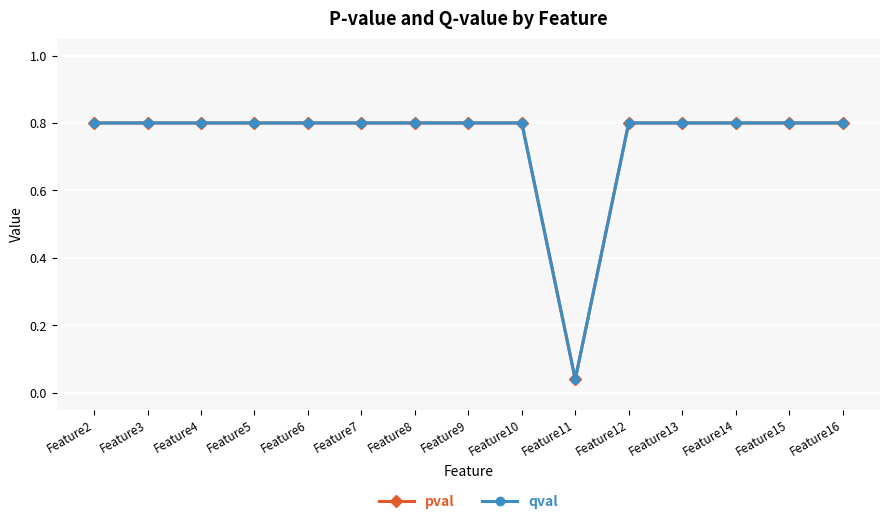

Does the chart have visible grid lines?

Yes